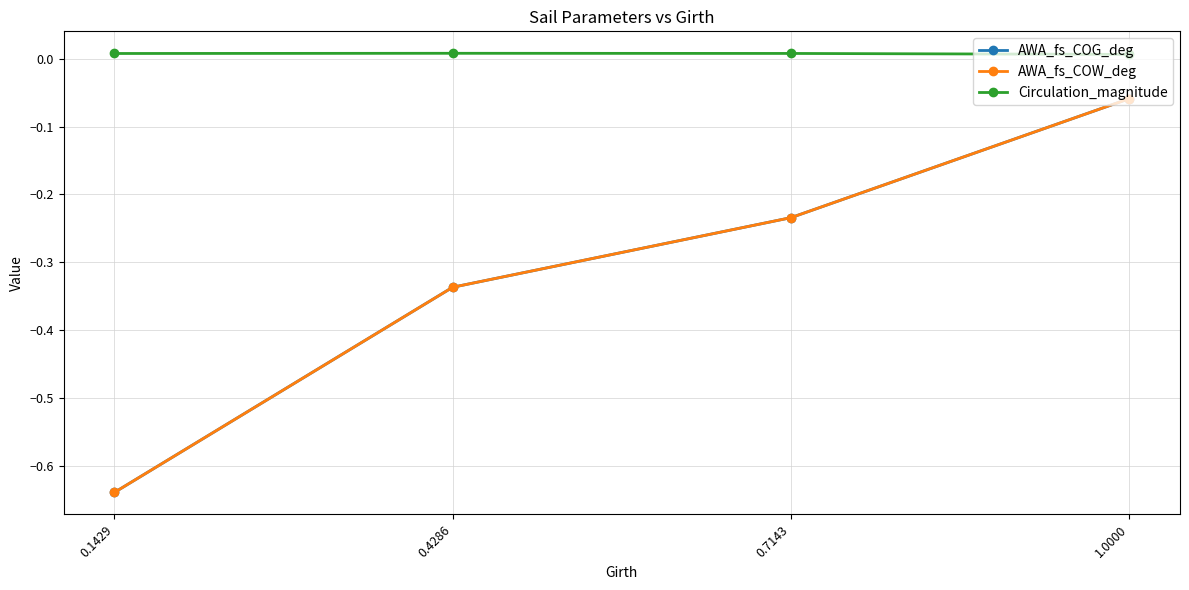

Which series has the widest spread of values?

AWA_fs_COG_deg